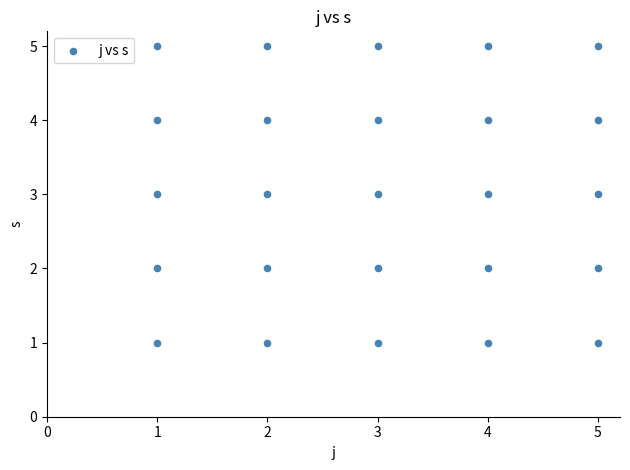

What is the range of X values (max minus min)?

4